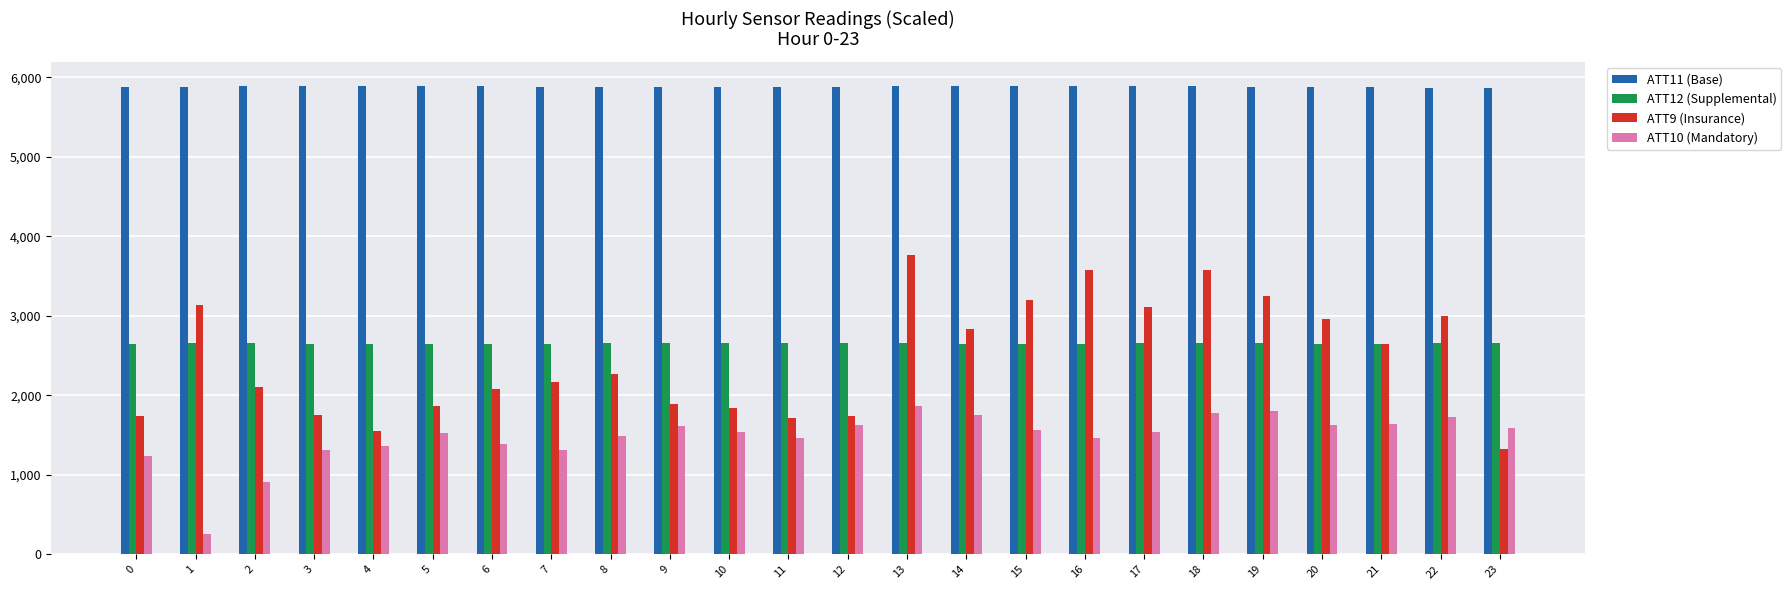

What is the spread (max minus min) of values at 8?

4386.9